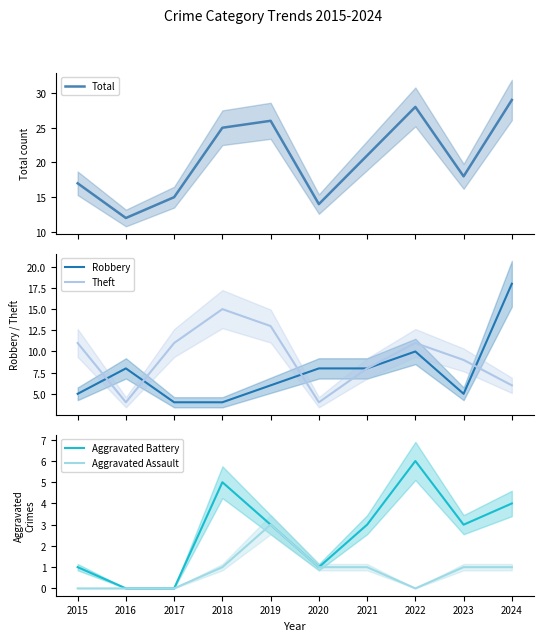

Does the chart display data point markers on the line(s)?

No